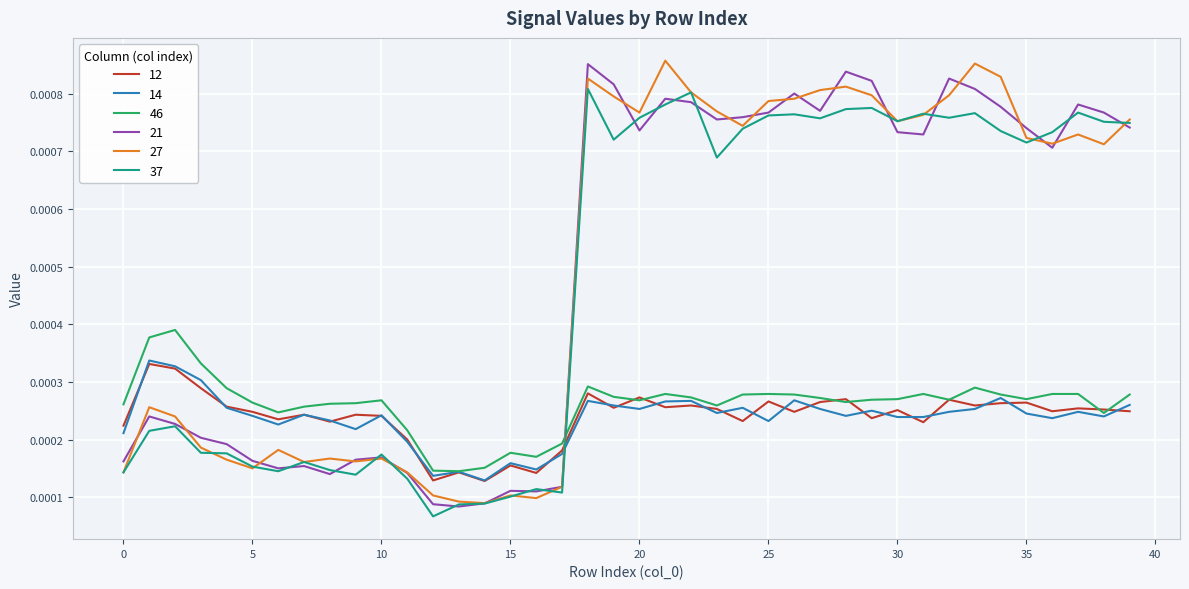

Where is 46 nearest to the value 0?

13